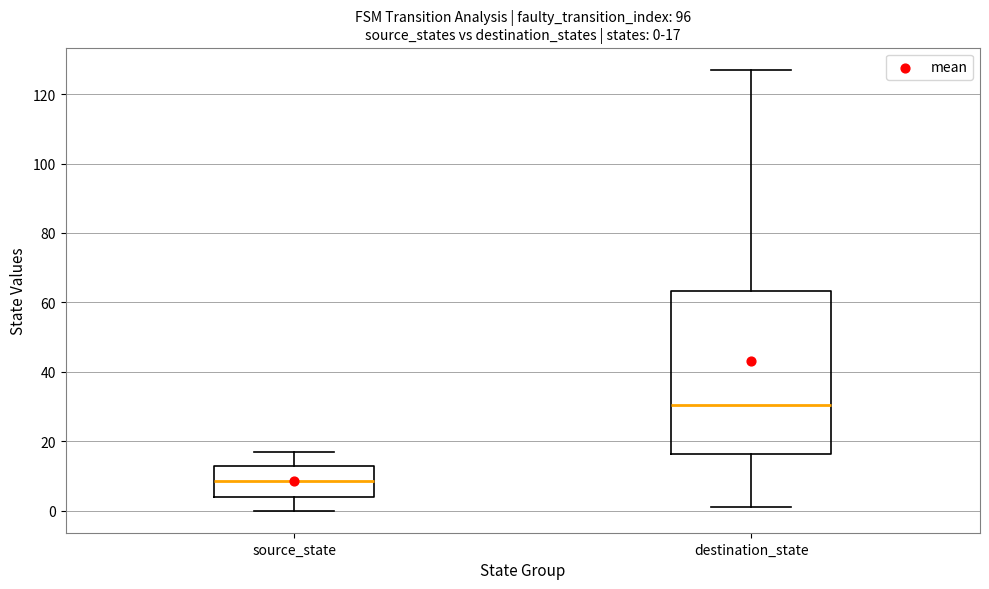

Which box's median line is the highest?

destination_state